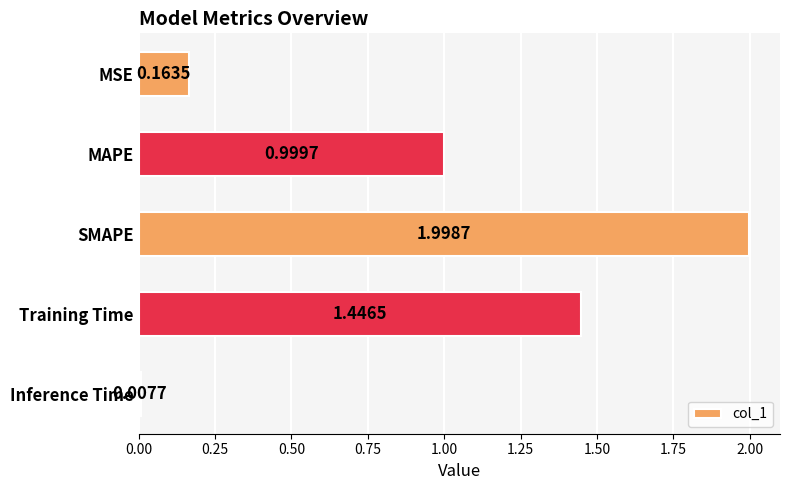

What is the label of the 2nd bar from the bottom?

Training Time